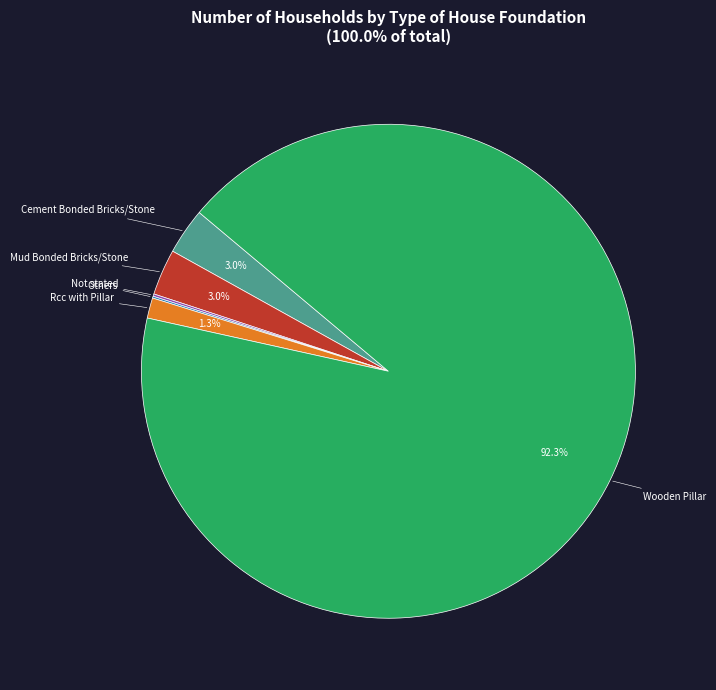

Is Cement Bonded Bricks/Stone the majority of the pie?

No